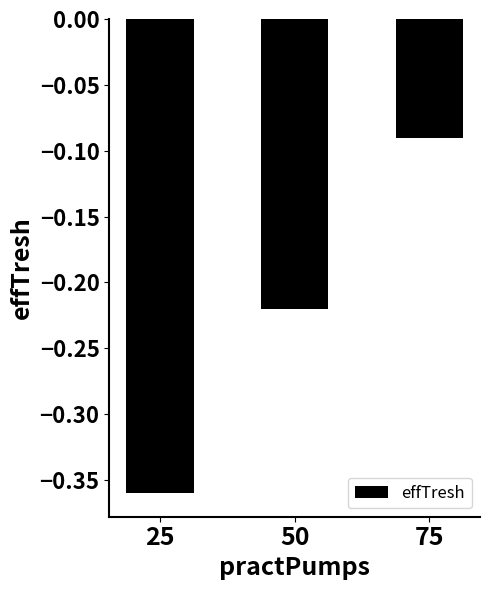

What is the difference between the values at 75 and 25?

0.3